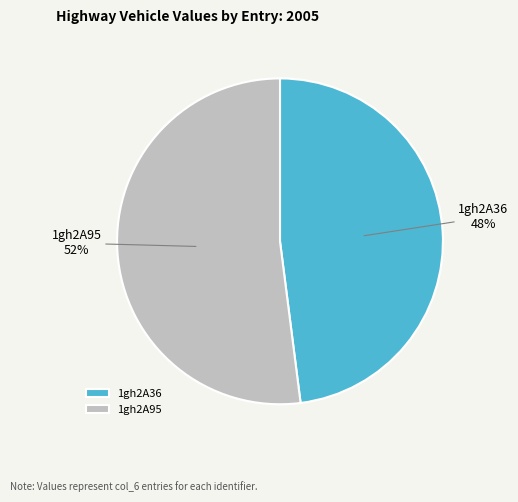

To the nearest percent, what is the average slice percentage?

50%